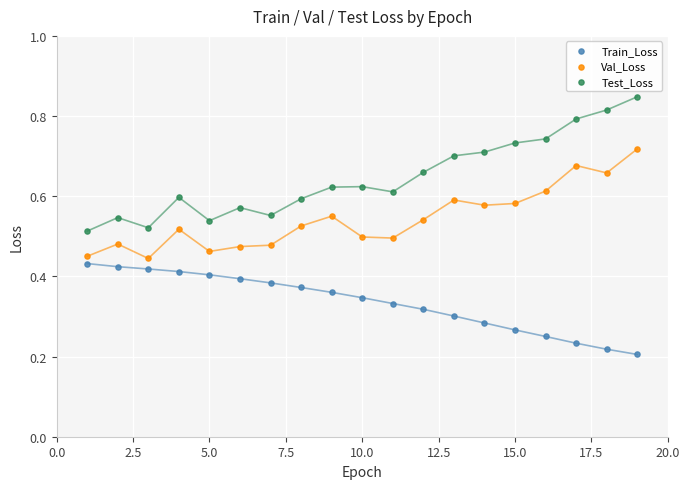

Across all data points, what is the range of X values (max minus min)?

18.0